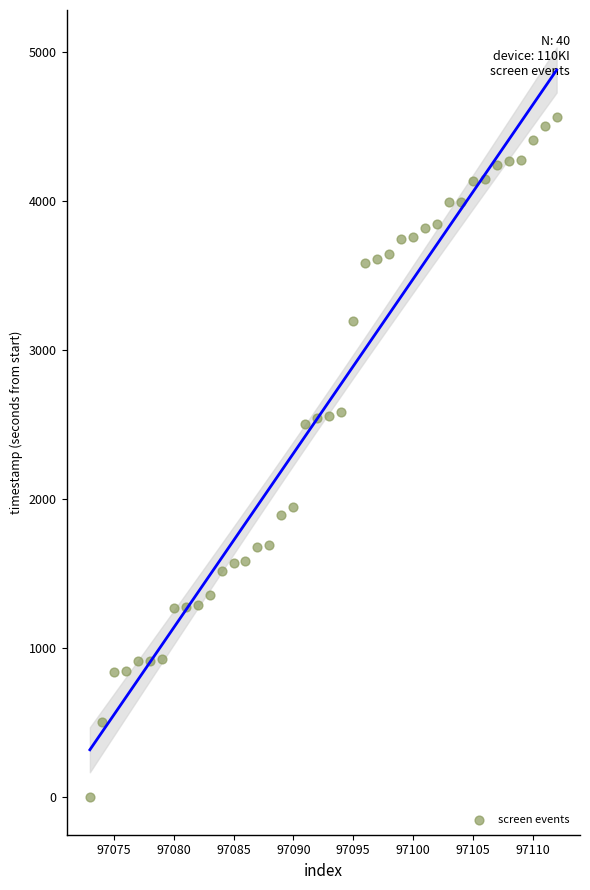

What is the range of X values (max minus min)?

39.0